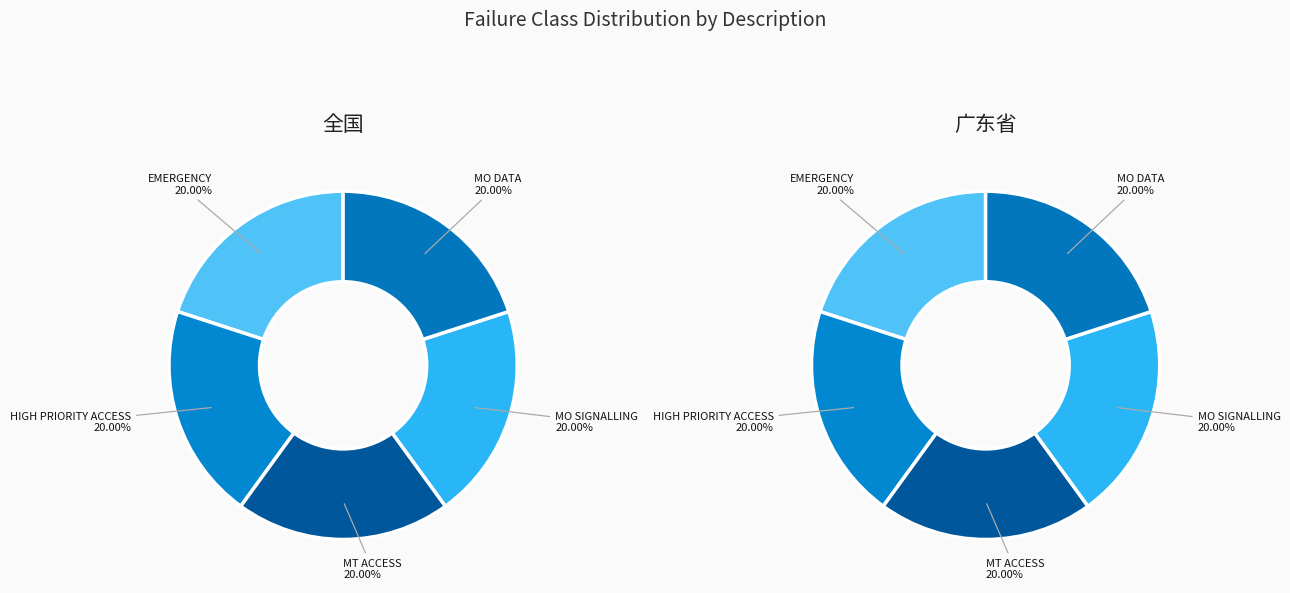

Is it true that HIGH PRIORITY ACCESS is 19% of the pie?

False